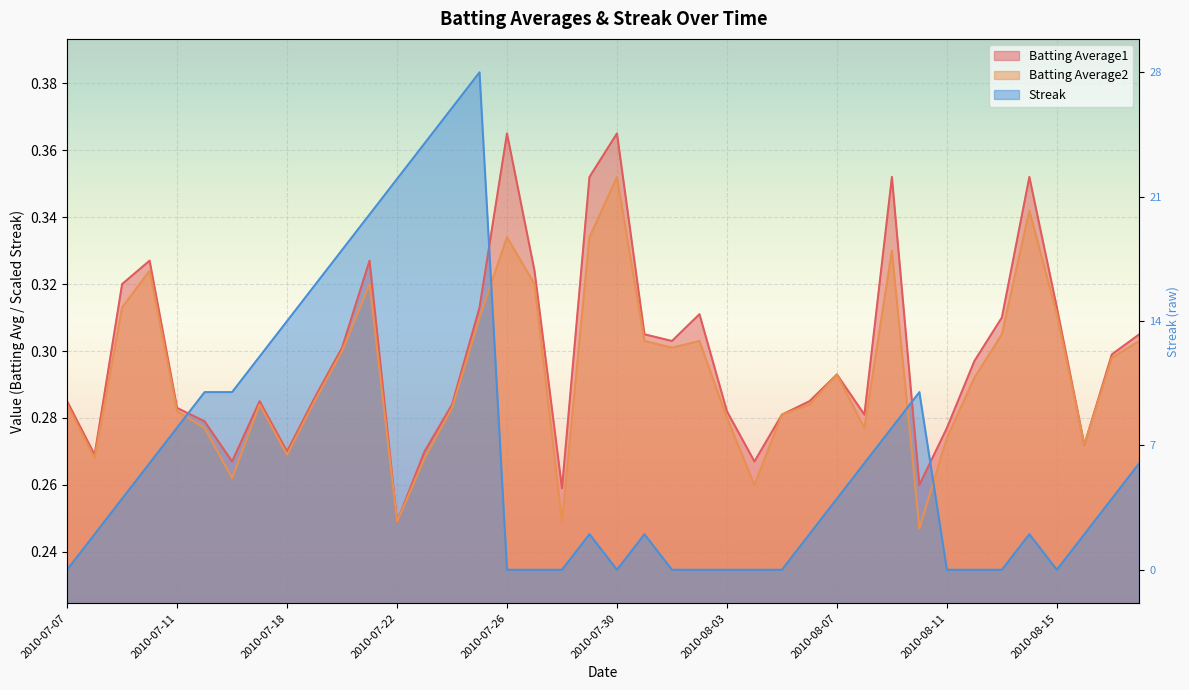

True or false: Batting Average2 has more than 2 interior local peaks.

True